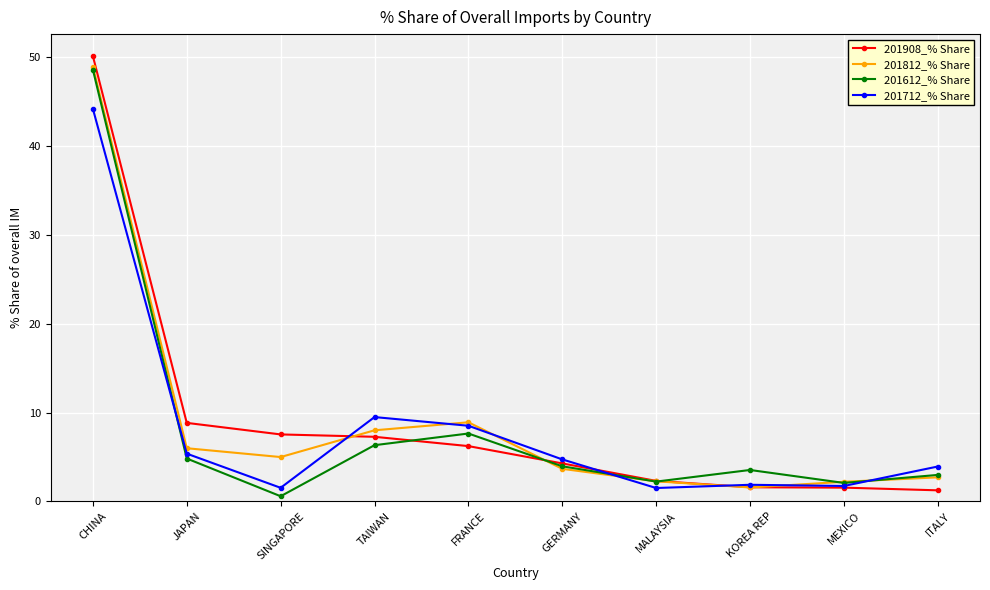

What is the total value across all series at MEXICO?

7.6